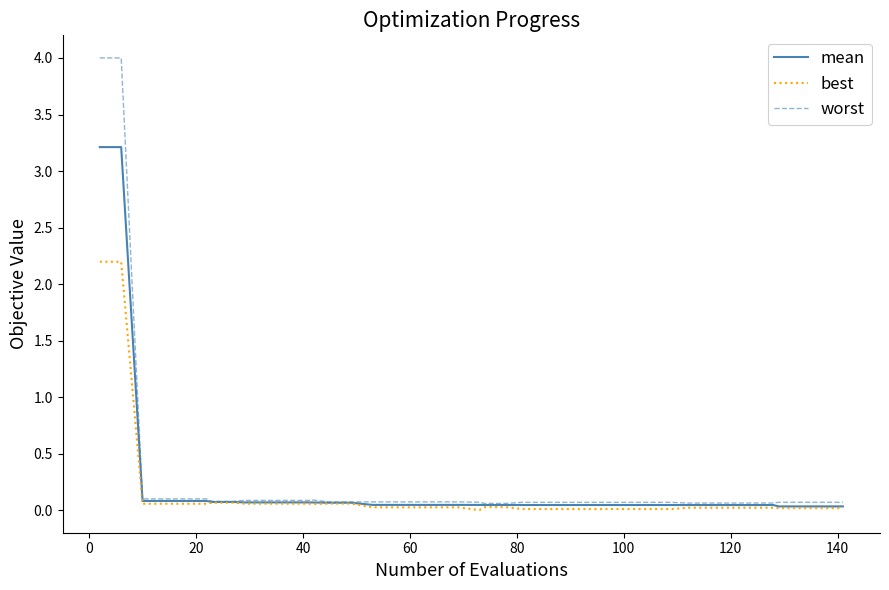

How many distinct data groups are displayed?

3